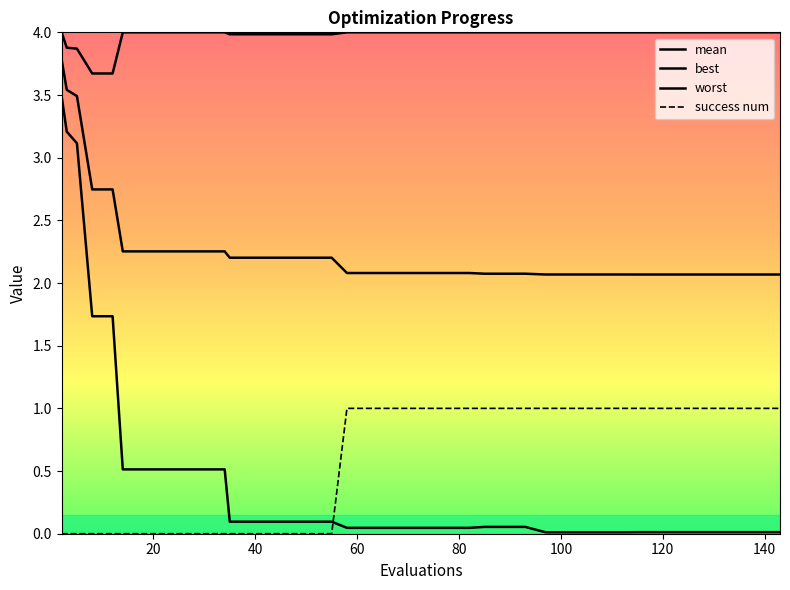

Is this an area chart (filled region under the line)?

No